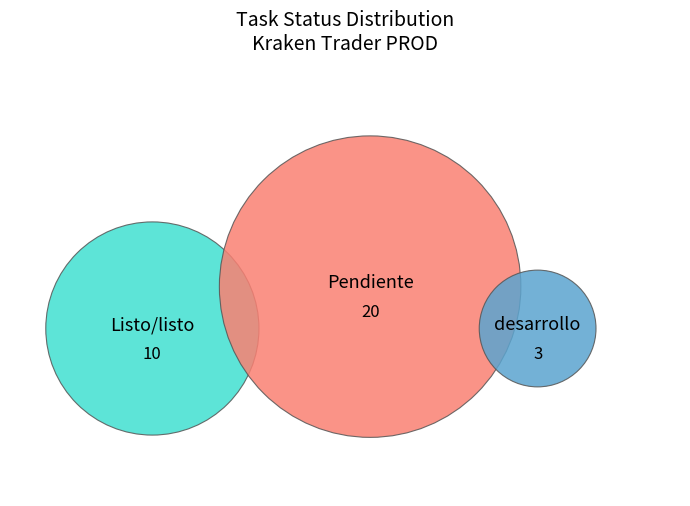

Which slice is the smallest?

desarrollo